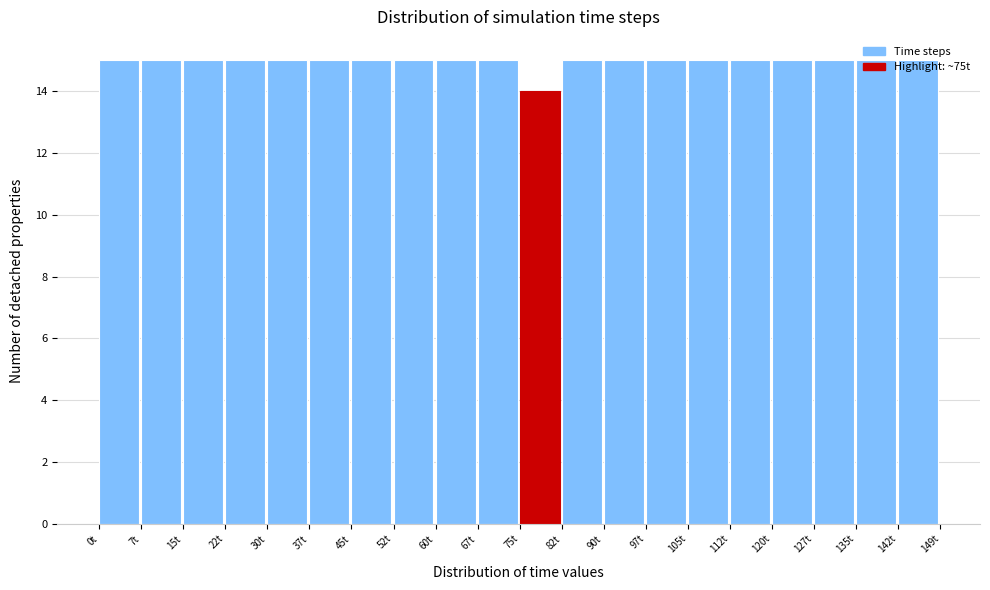

Reading left to right, list every bar in this chart as the range it spans on the x-axis followed by its height. Neither the bar edges nor the heights are printed on the chart, so give them approximately, as read against the axes.

0 to 7: 15
7 to 15: 15
15 to 22: 15
22 to 30: 15
30 to 37: 15
37 to 45: 15
45 to 52: 15
52 to 60: 15
60 to 67: 15
67 to 75: 15
75 to 82: 14
82 to 90: 15
90 to 97: 15
97 to 105: 15
105 to 112: 15
112 to 120: 15
120 to 127: 15
127 to 135: 15
135 to 142: 15
142 to 149: 15